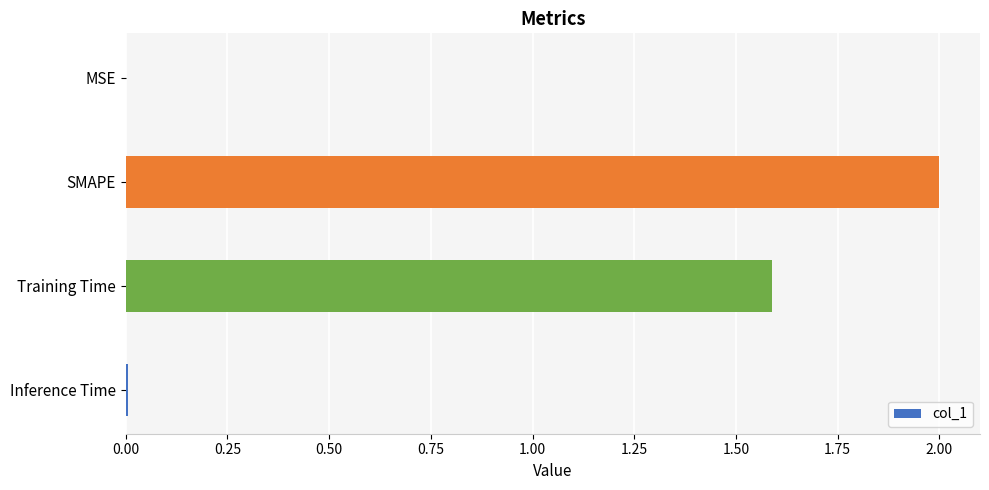

How many data points are above 1?

2